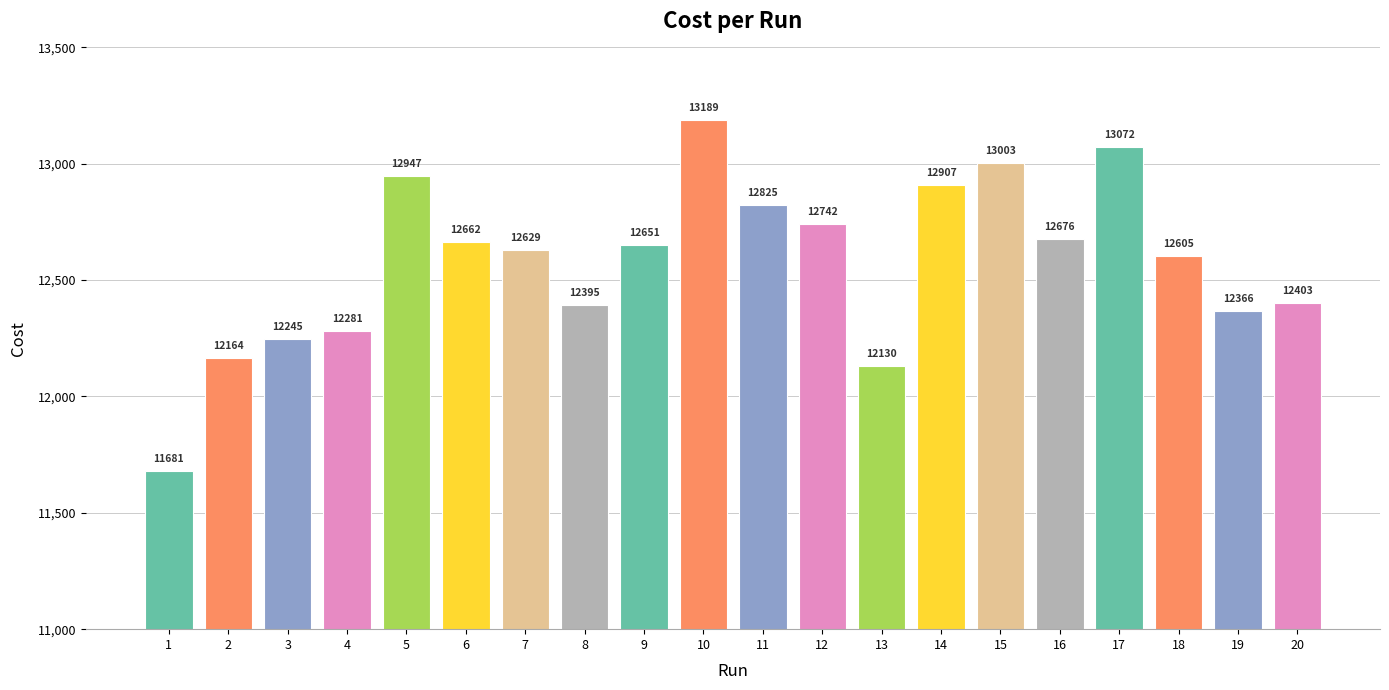

Are the bars horizontal?

No